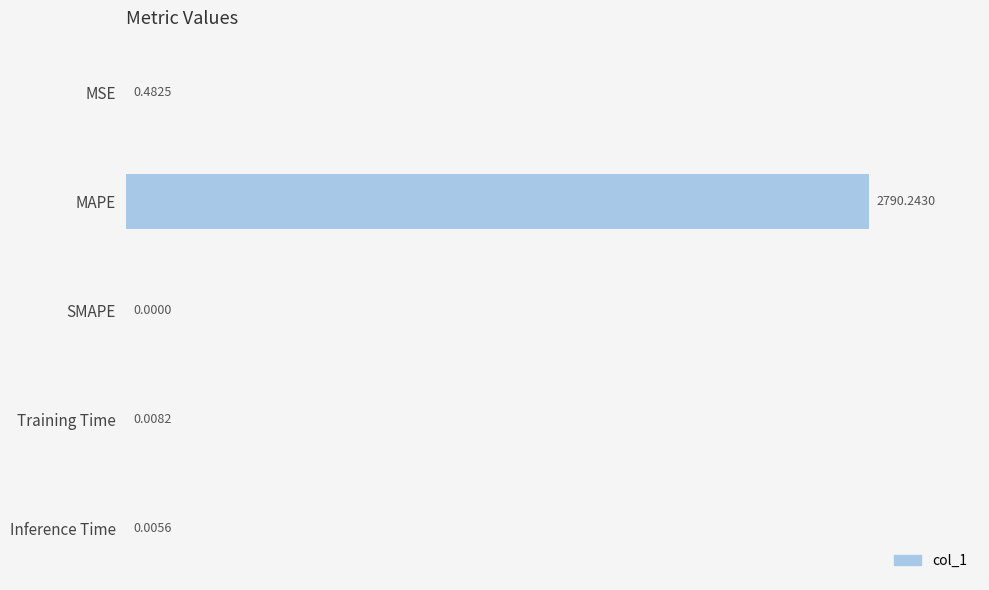

What is the sum of the values at Inference Time and MAPE?

2790.2